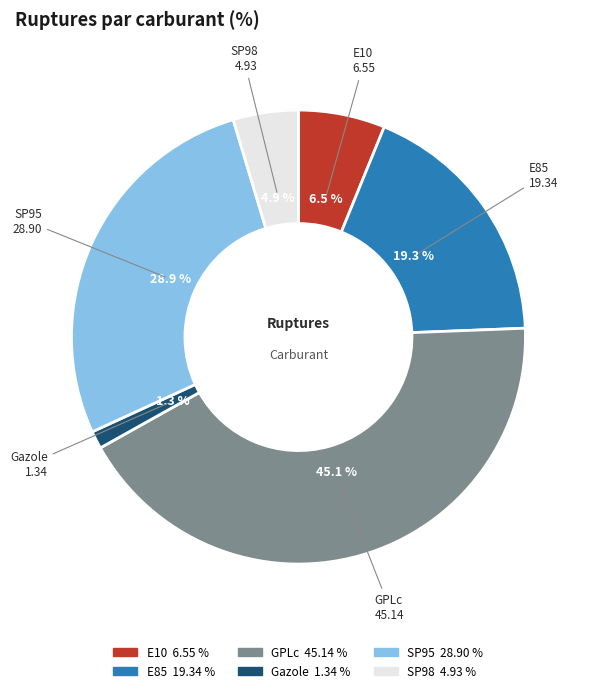

What is the ratio of the value at E10 to the value at Gazole?

4.9